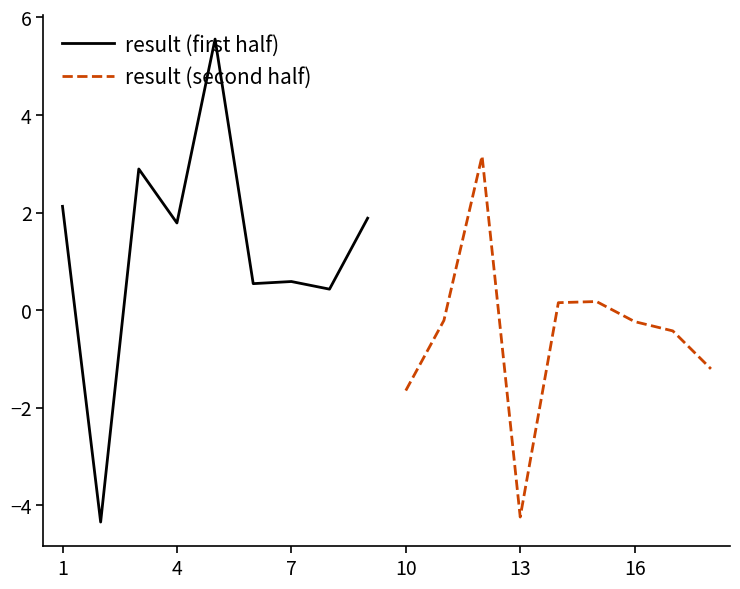

How many negative values does the result (second half) series have?

6